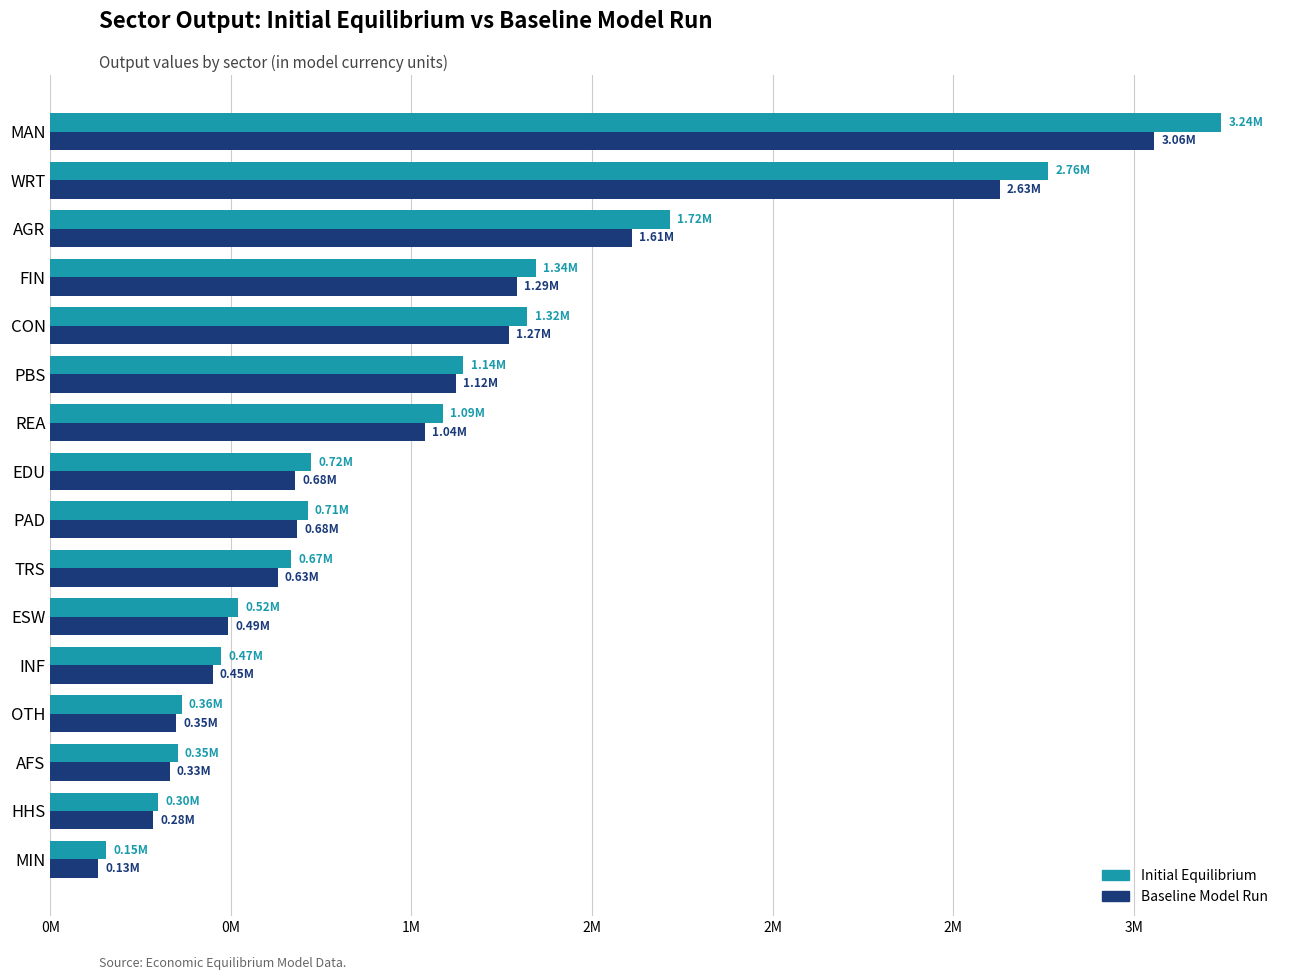

What are all the series names shown in the legend?

Initial Equilibrium, Baseline Model Run